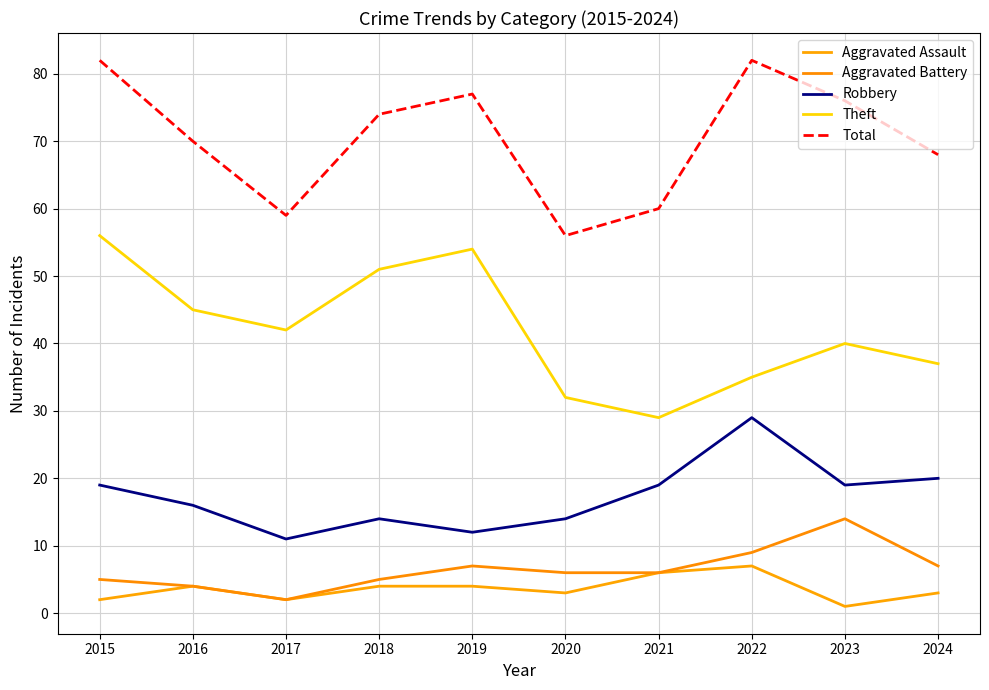

What is the approximate value of Aggravated Assault at 2023?

1